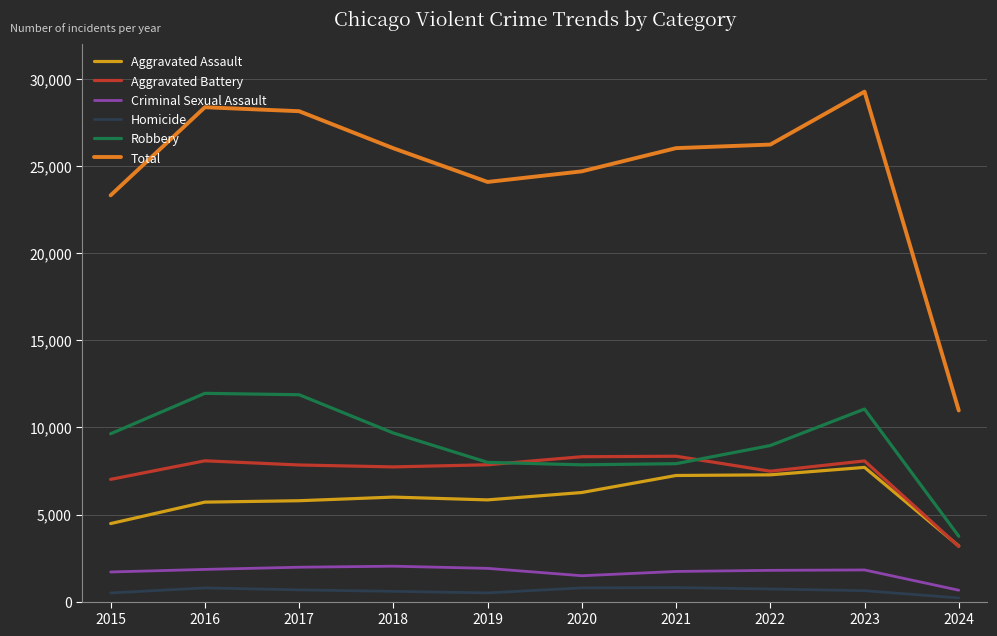

True or false: Total has a value of 29288 at 2023.

True